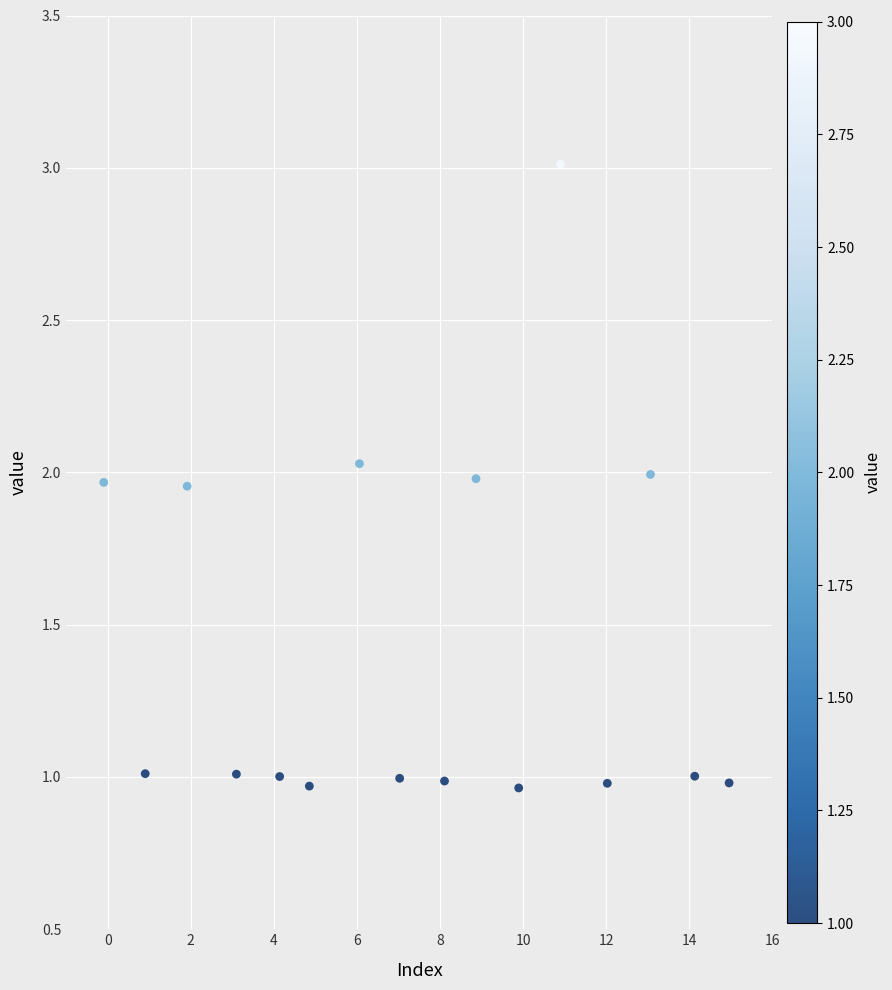

What is the range of X values (max minus min)?

15.1